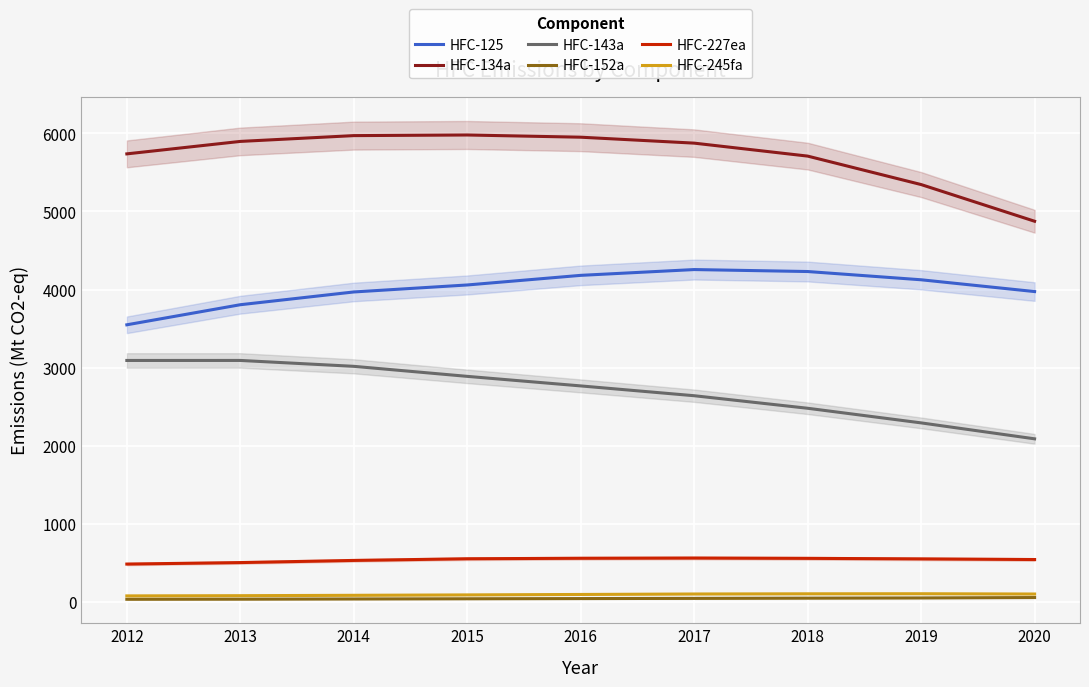

What value does the HFC-227ea series have at 2012?

482.1